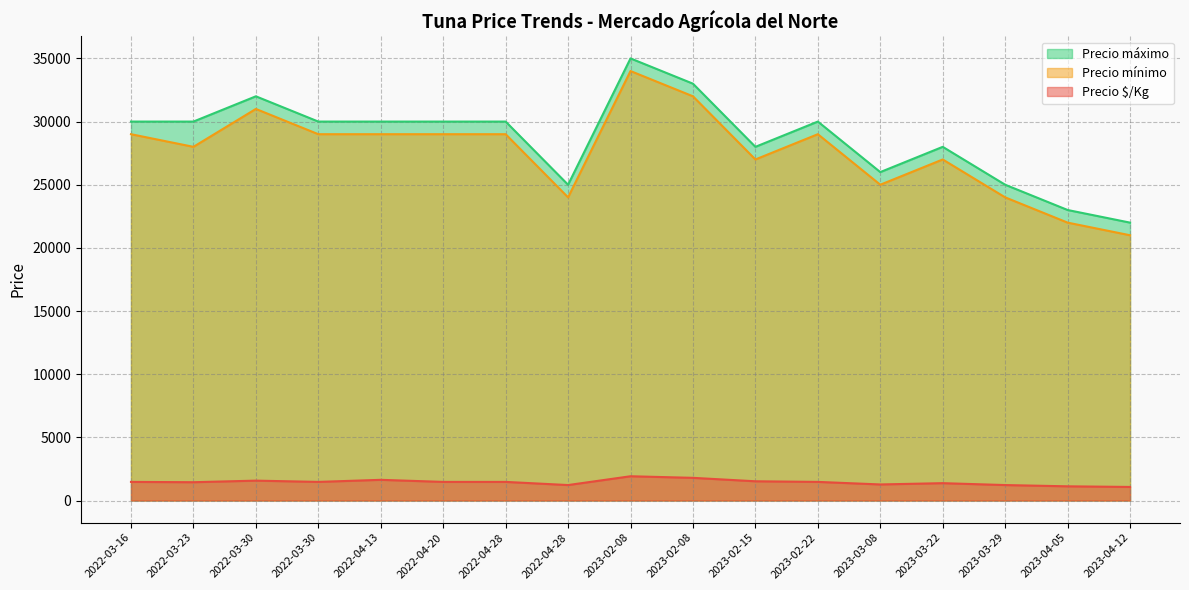

Does the chart have visible grid lines?

Yes